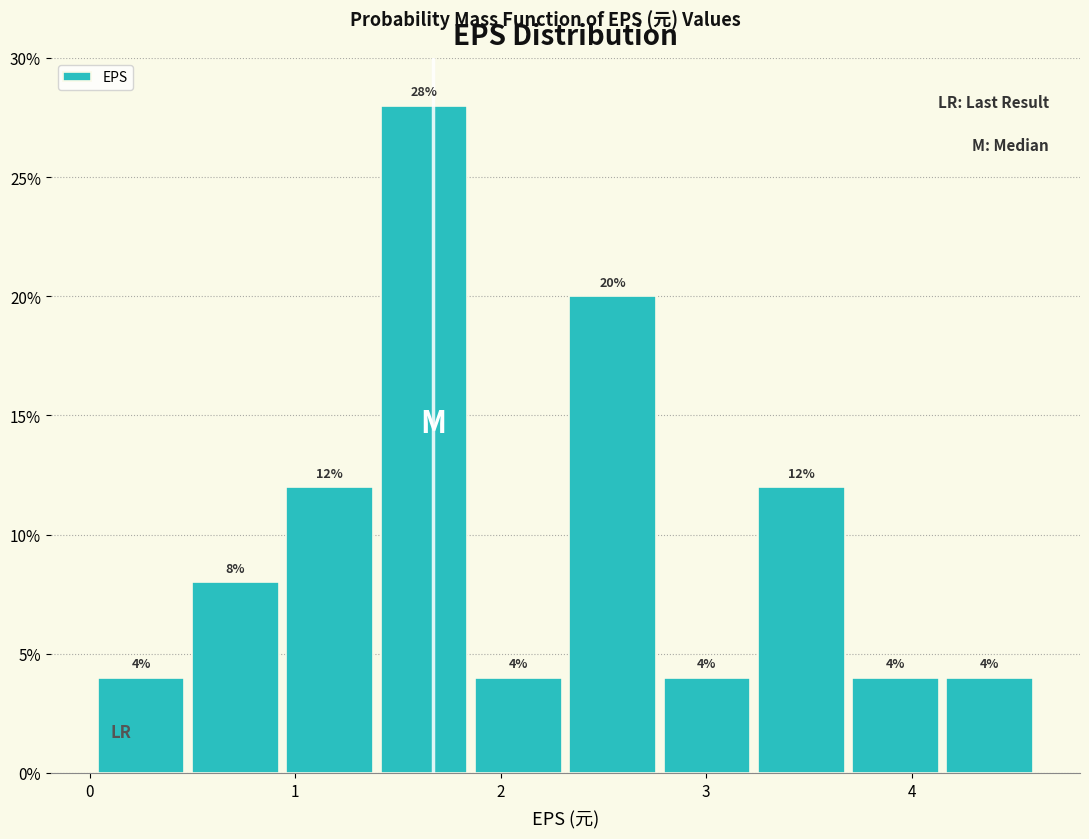

How tall is the bar that spans 1.4 to 1.9 on the x-axis? The bar edges are not printed on the chart, so give them approximately, as read against the axis.

28